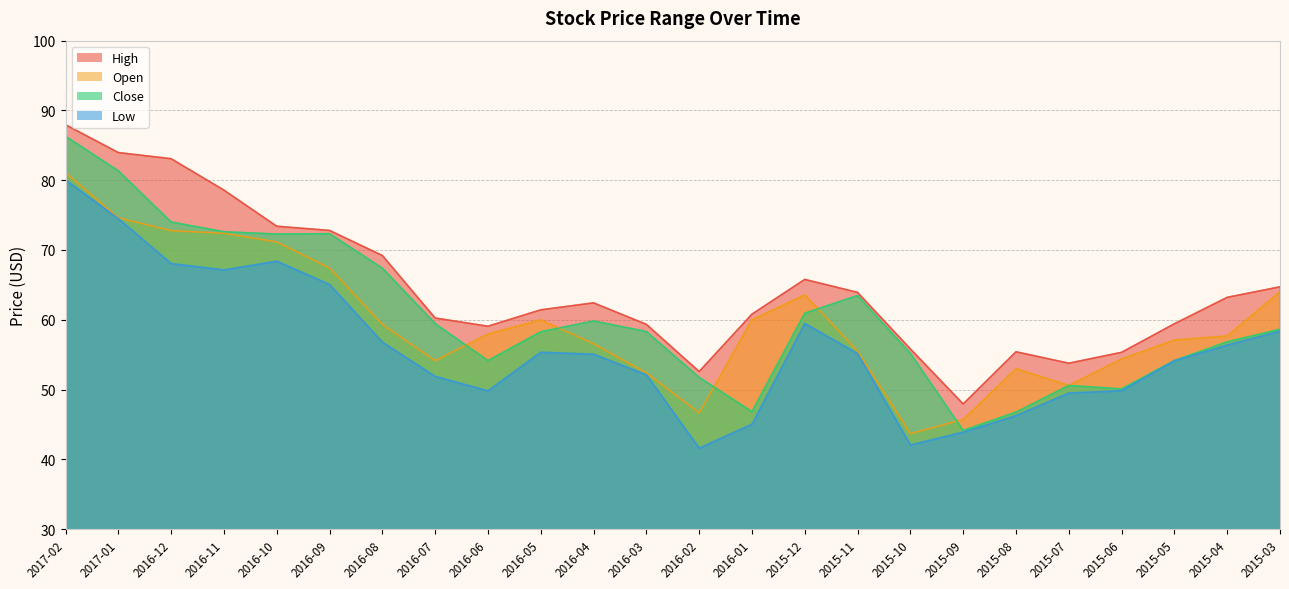

The Low series shows 56.8 at 2016-08. True or false?

True